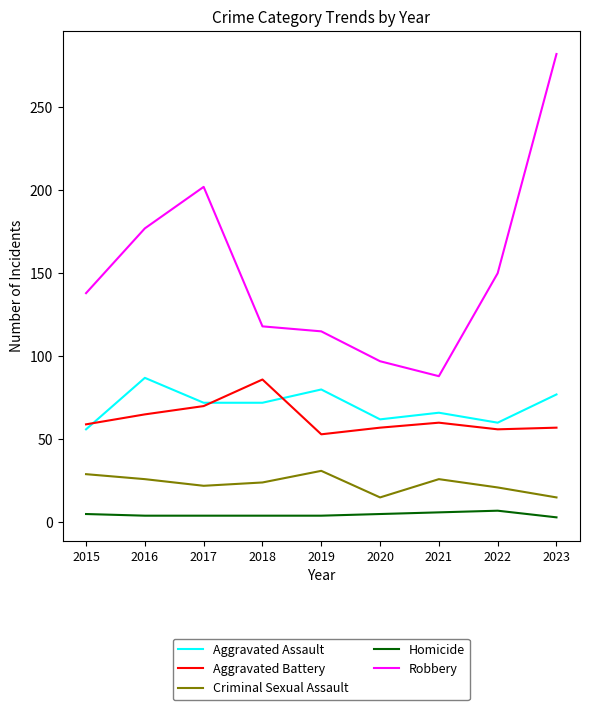

True or false: Aggravated Battery and Homicide intersect in this chart.

False